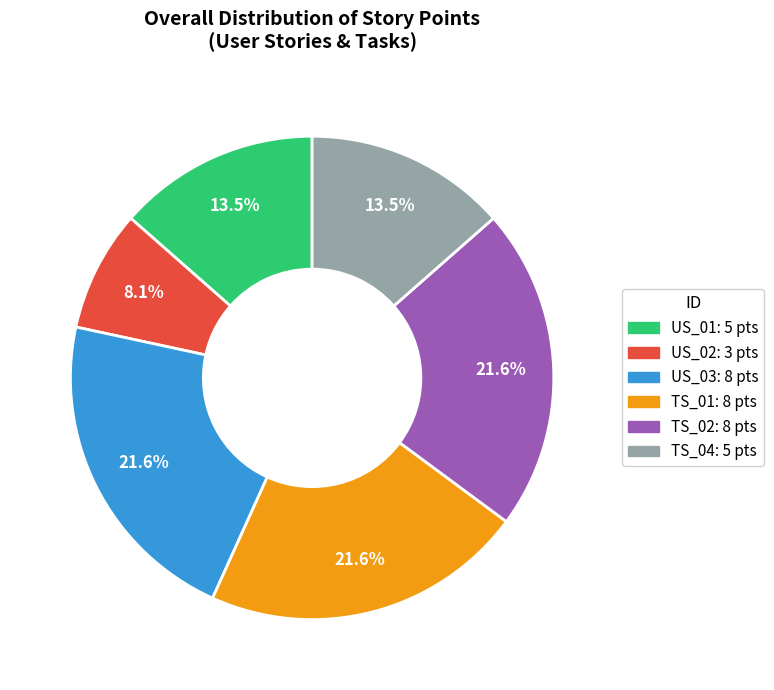

Approximately how many times larger is the value at US_02 compared to TS_02?

0.4